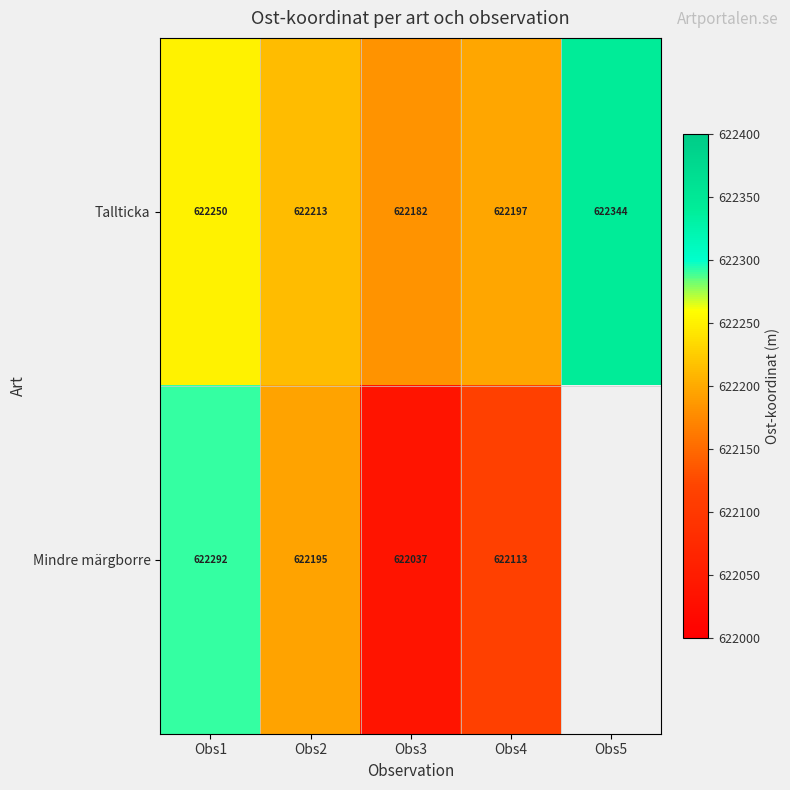

Is the value of Tallticka at Obs3 greater than the value of Mindre märgborre at Obs4?

Yes